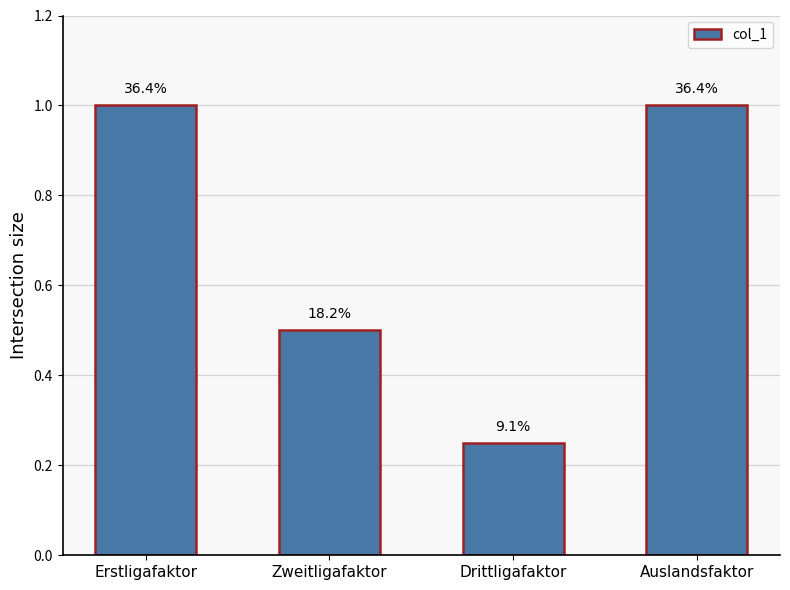

True or false: the data shows 1.5 at Erstligafaktor.

False